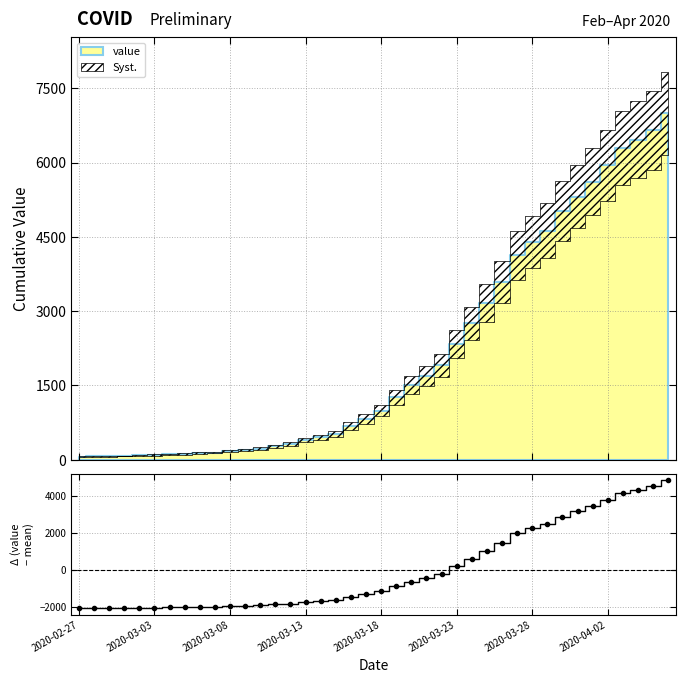

What is the change in value from 8 to 34?

+5479.0